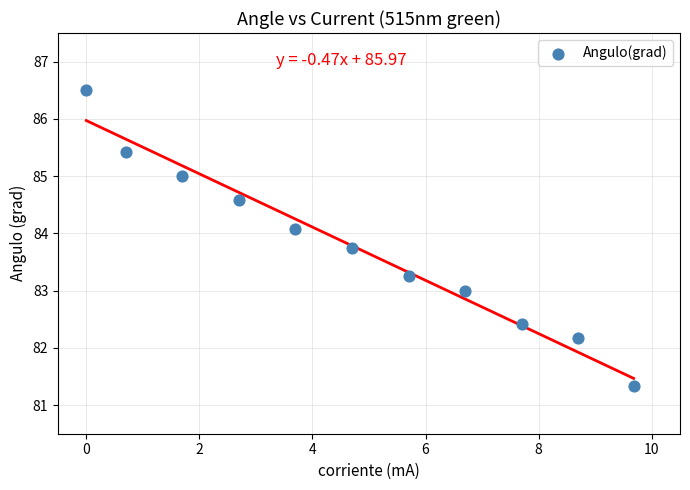

What is the range of Y values (max minus min)?

5.2